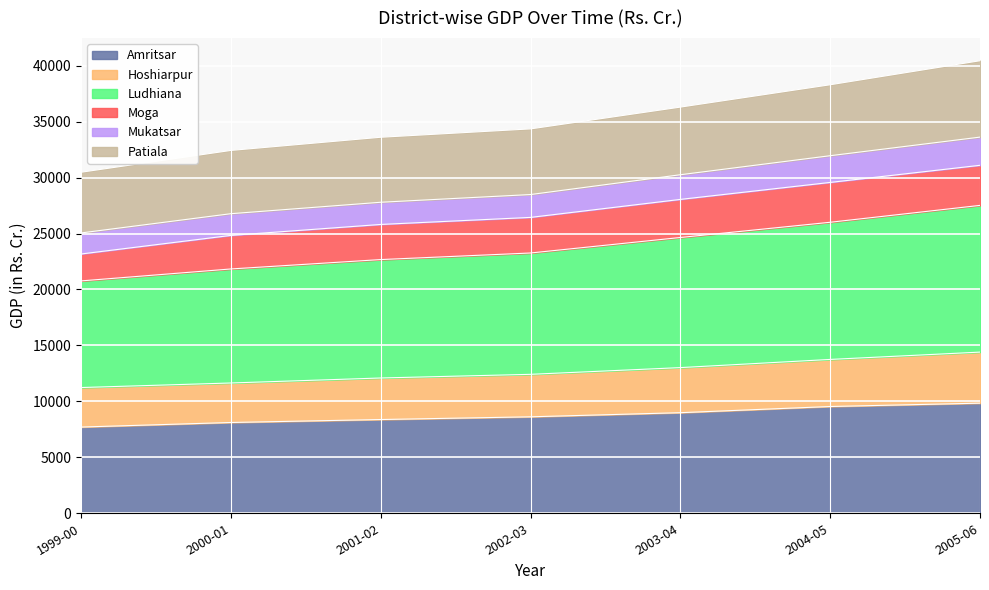

What is the difference between the maximum and minimum values in the Amritsar series?

2135.3